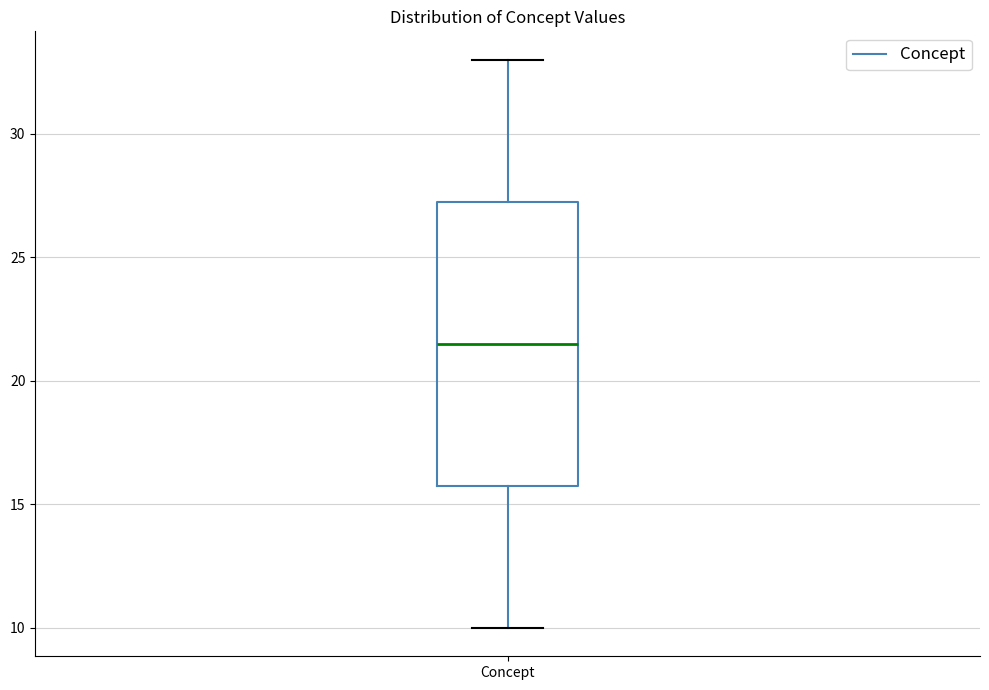

Transcribe this box plot: give where the median line is, the range the box spans, and where the two whiskers end, as read against the y-axis. The values are not printed on the chart, so give them approximately, as read against the axis.

median 21.5, box 16.0 to 27.5, whiskers 10.0 to 33.0